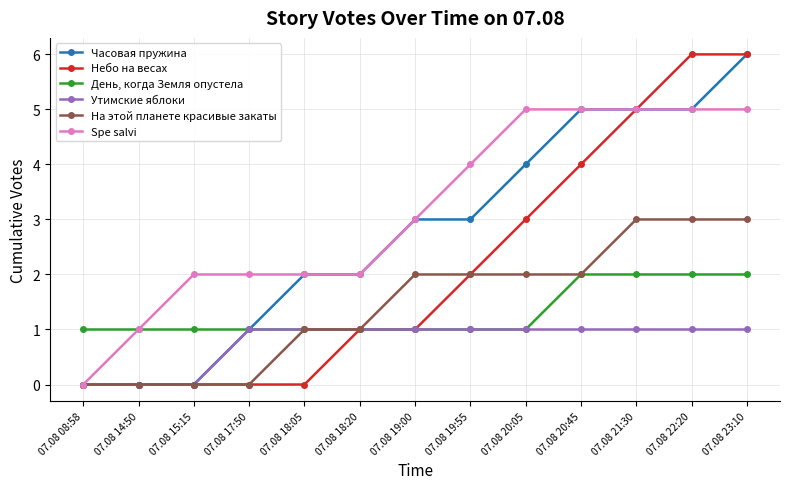

What are all the series names shown in the legend?

Часовая пружина, Небо на весах, День, когда Земля опустела, Утимские яблоки, На этой планете красивые закаты, Spe salvi